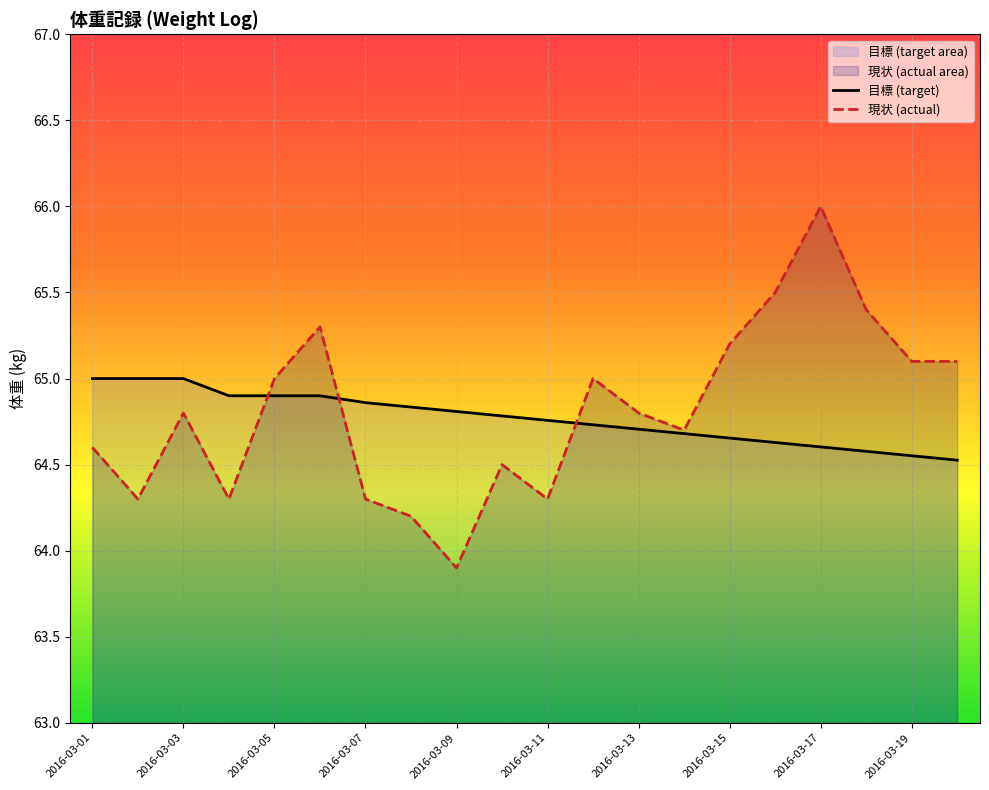

The chart shows a value of 64.7 at 2016-03-13. True or false?

True